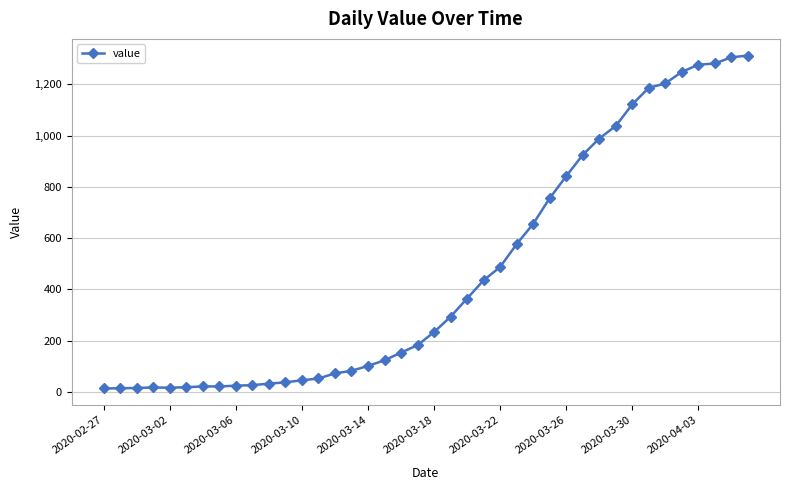

What is the maximum value shown in the chart?

1312